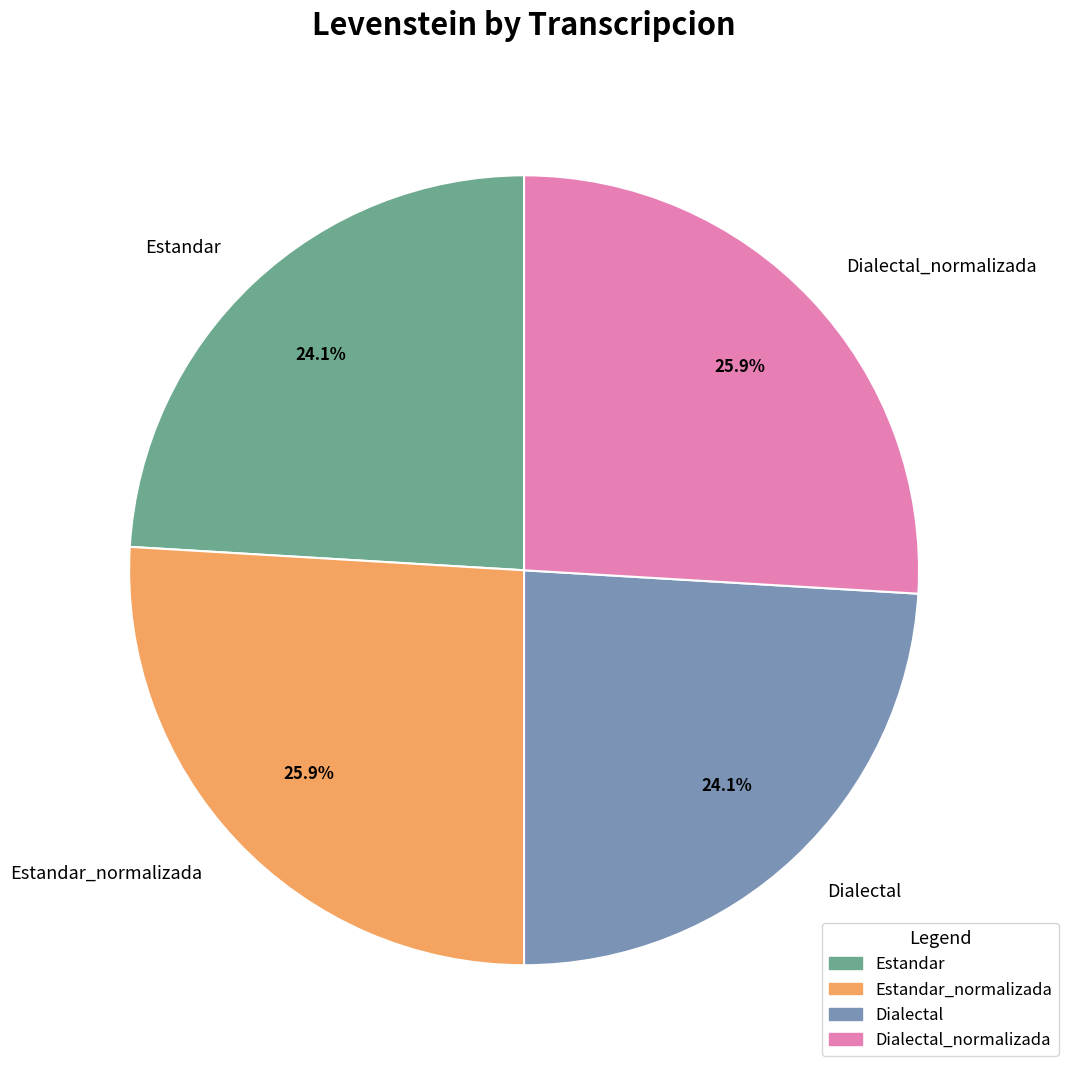

To the nearest percent, what is the combined percentage of Estandar_normalizada and Dialectal_normalizada?

52%